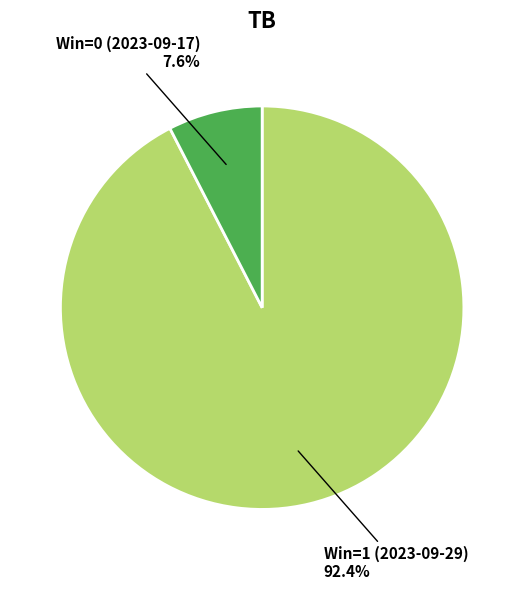

Is there a majority slice in this chart?

Yes